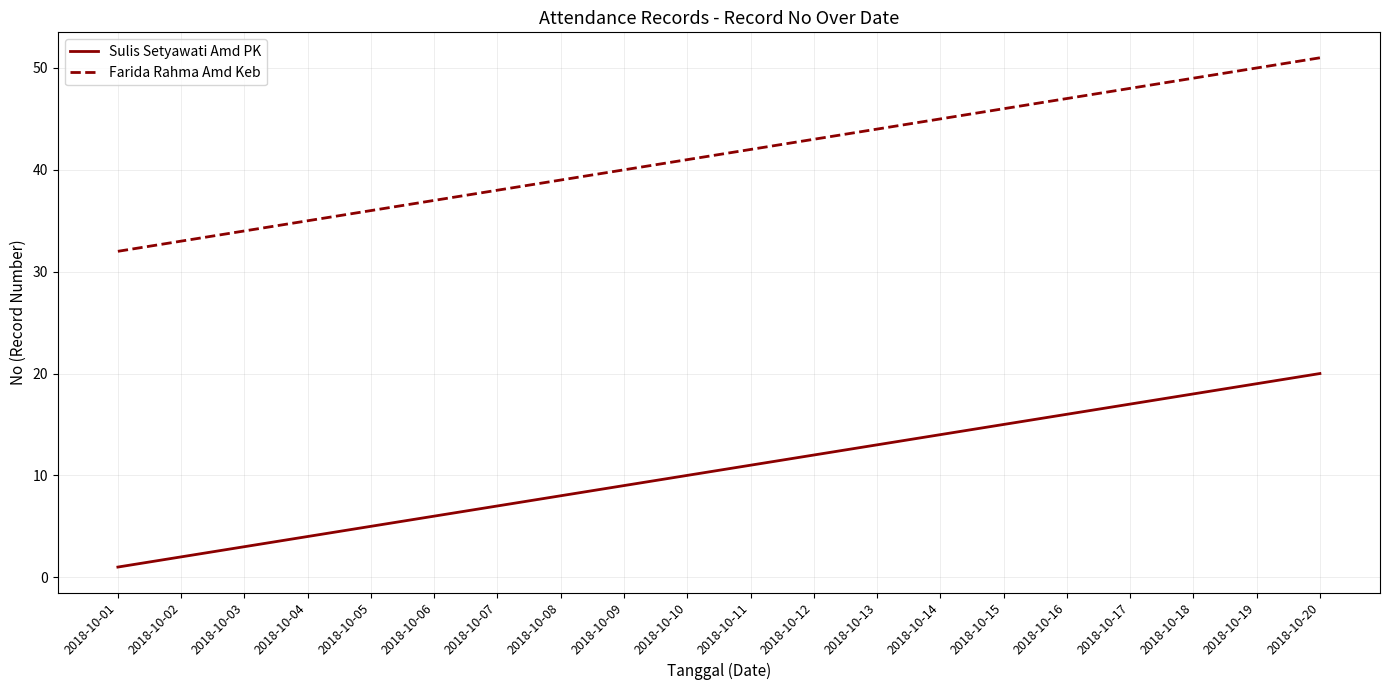

At which label does Sulis Setyawati Amd PK reach its peak?

2018-10-20